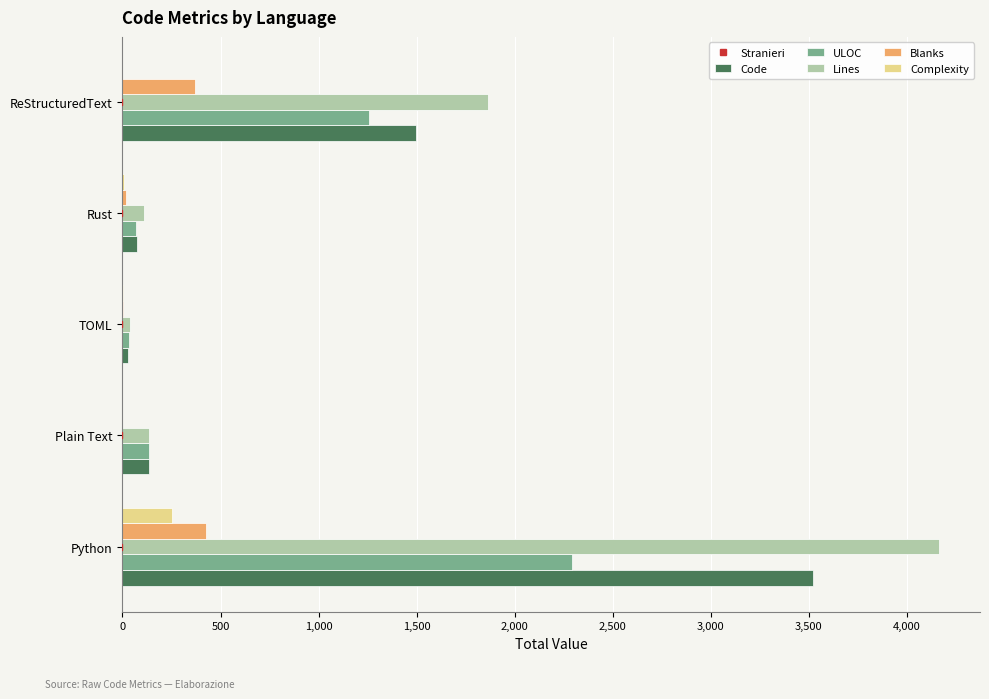

The Lines series shows 1863 at ReStructuredText. True or false?

True